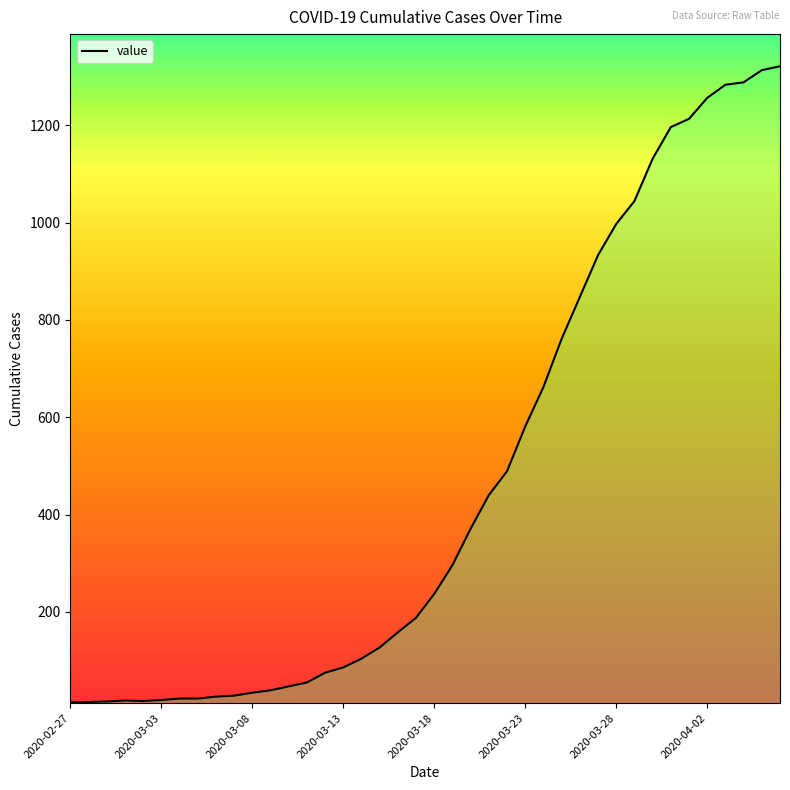

What position from the left is 2020-03-23?

26